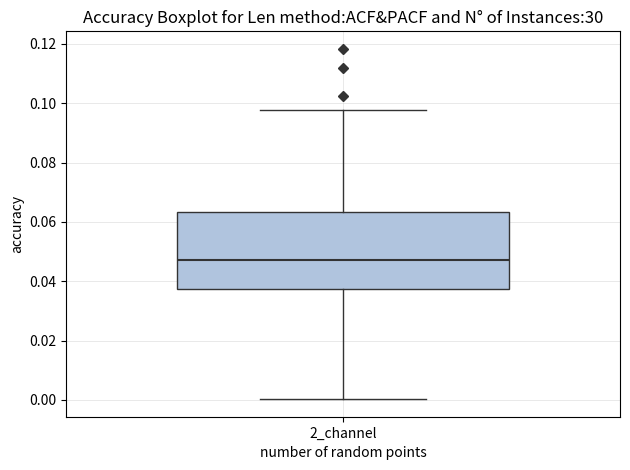

Read this box plot against the y-axis: the position of the median line, the range covered by the box, and the ends of both whiskers. The values are not printed on the chart, so give them approximately, as read against the axis.

median 0.048, box 0.038 to 0.064, whiskers 0.000 to 0.098